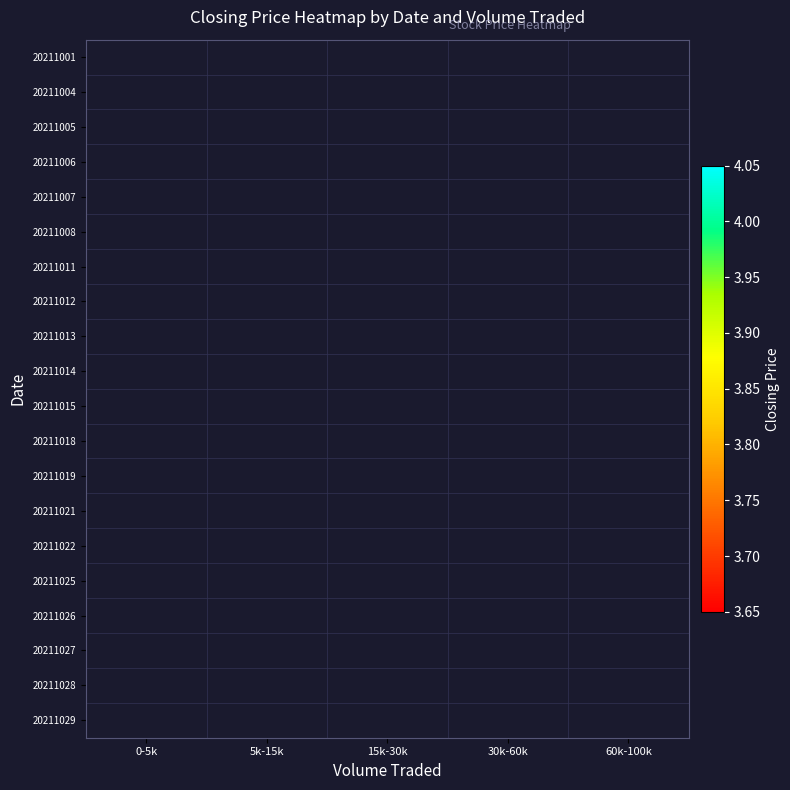

Count the number of data series in this chart.

20